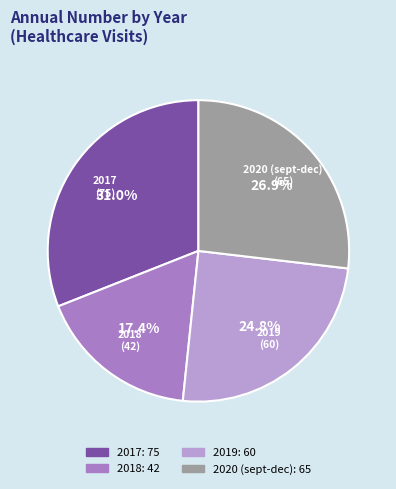

How many segments does this pie chart have?

4